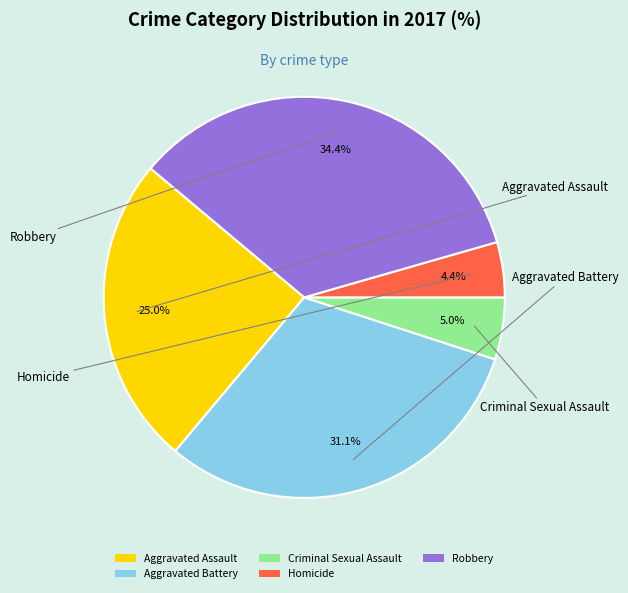

How many segments does this pie chart have?

5